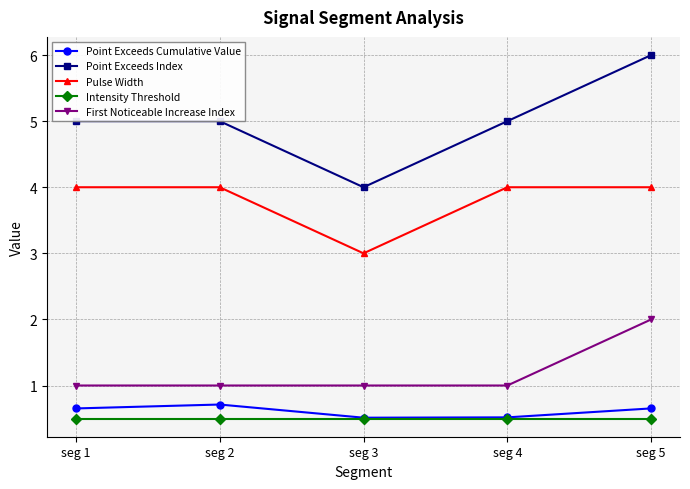

True or false: Point Exceeds Cumulative Value has more than 0 points higher than both neighbors.

True